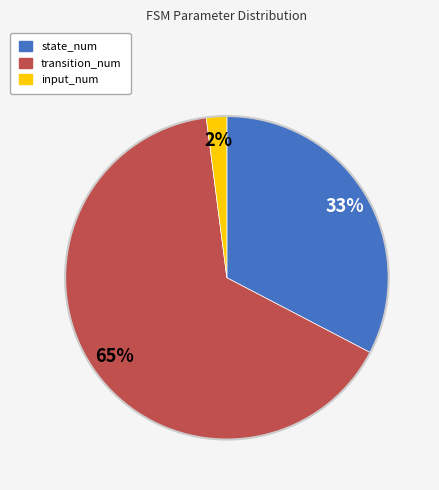

What is the ratio of the value at transition_num to the value at state_num?

2.0